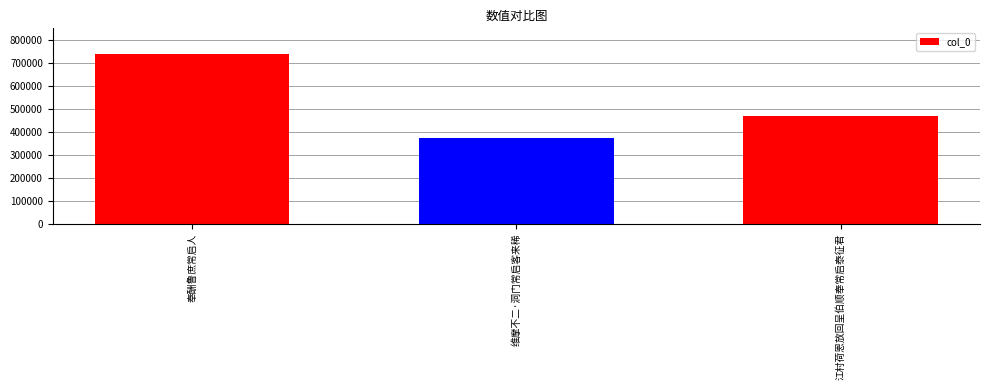

What is the label of the 3rd bar from the right?

奉酬鲁庶常启人